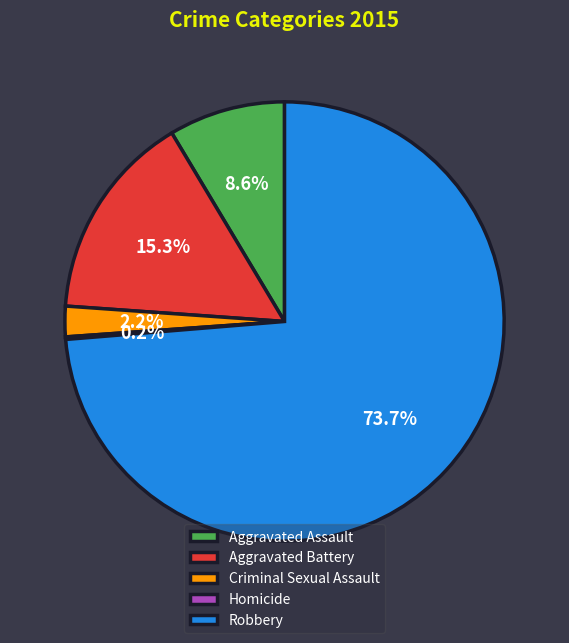

What portion of the pie excludes Criminal Sexual Assault?

97.8%